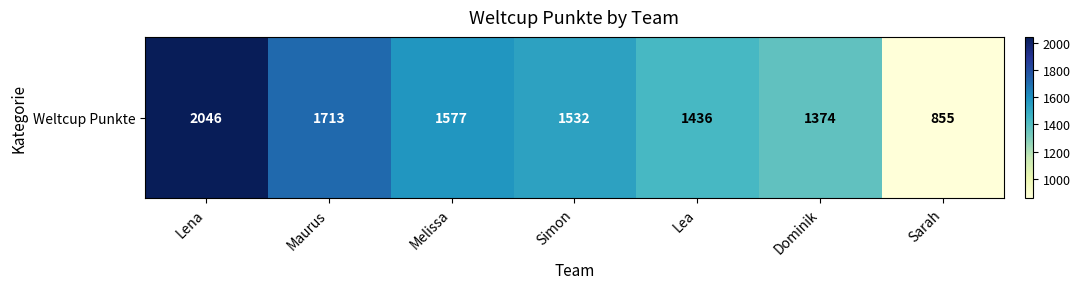

What is the greatest value displayed?

2046